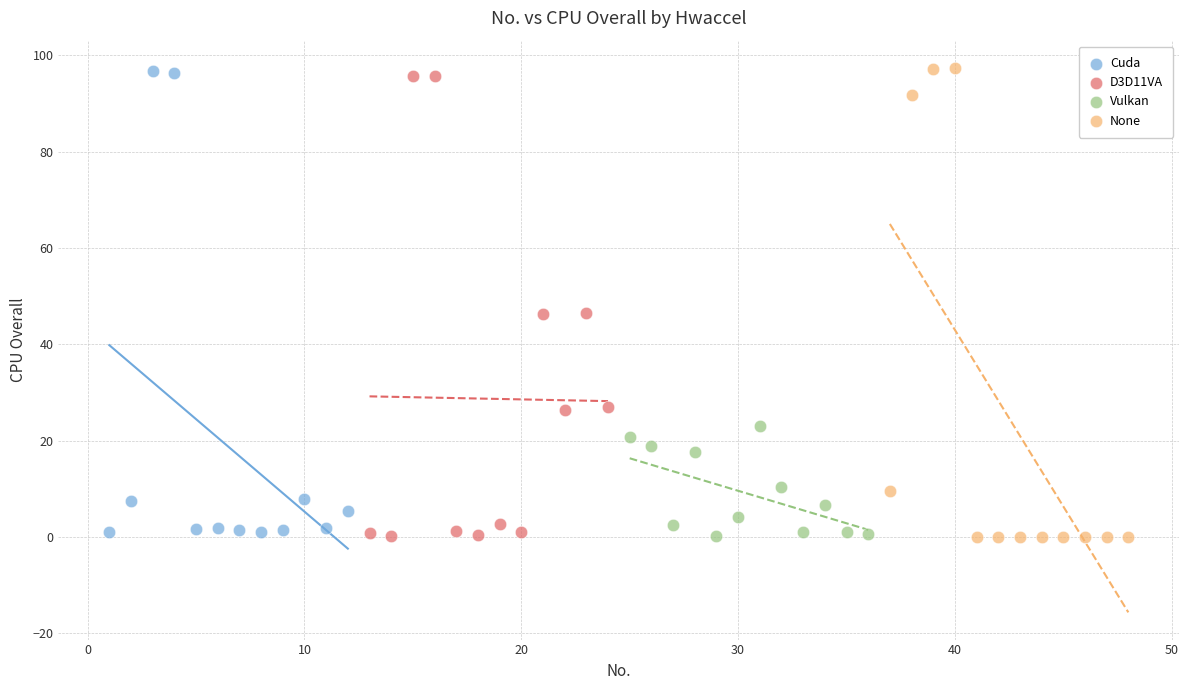

Which series has the widest spread of Y values?

None